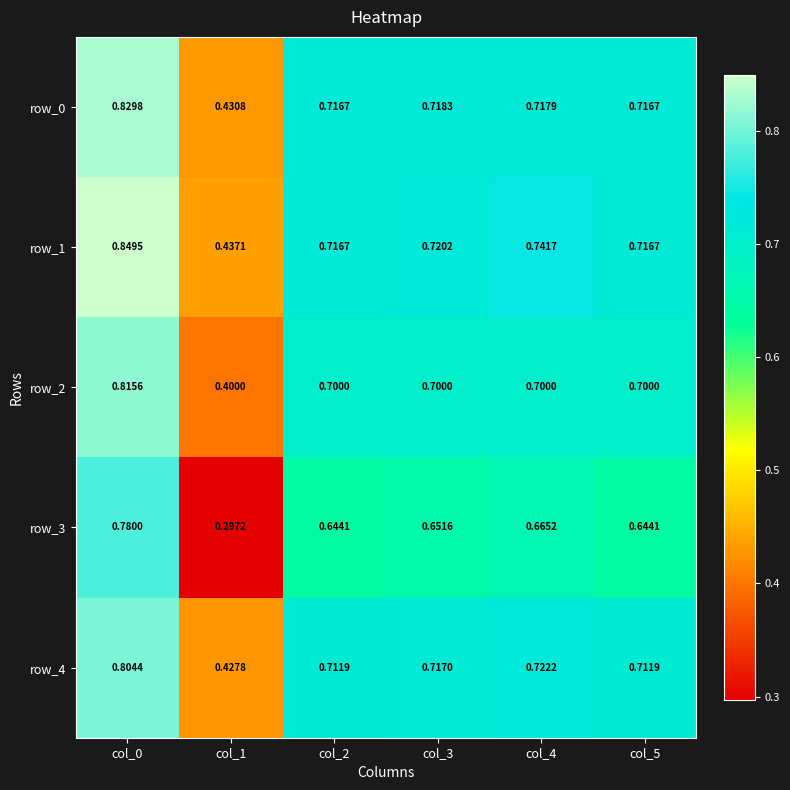

Is the value of row_3 at col_0 greater than the value of row_1 at col_2?

Yes